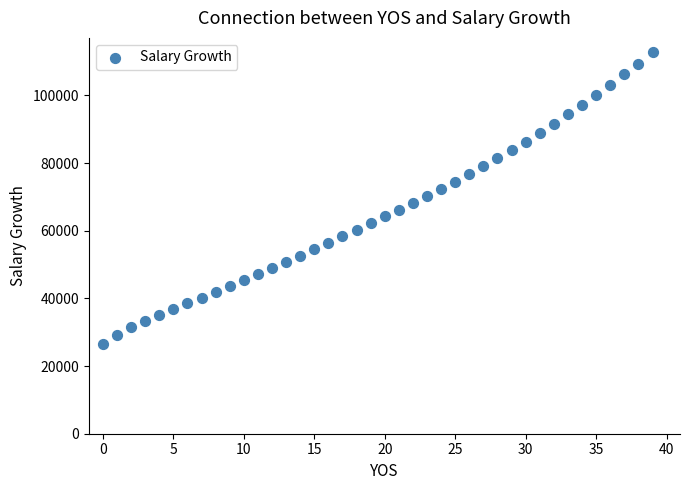

What is the range of Y values (max minus min)?

86277.0